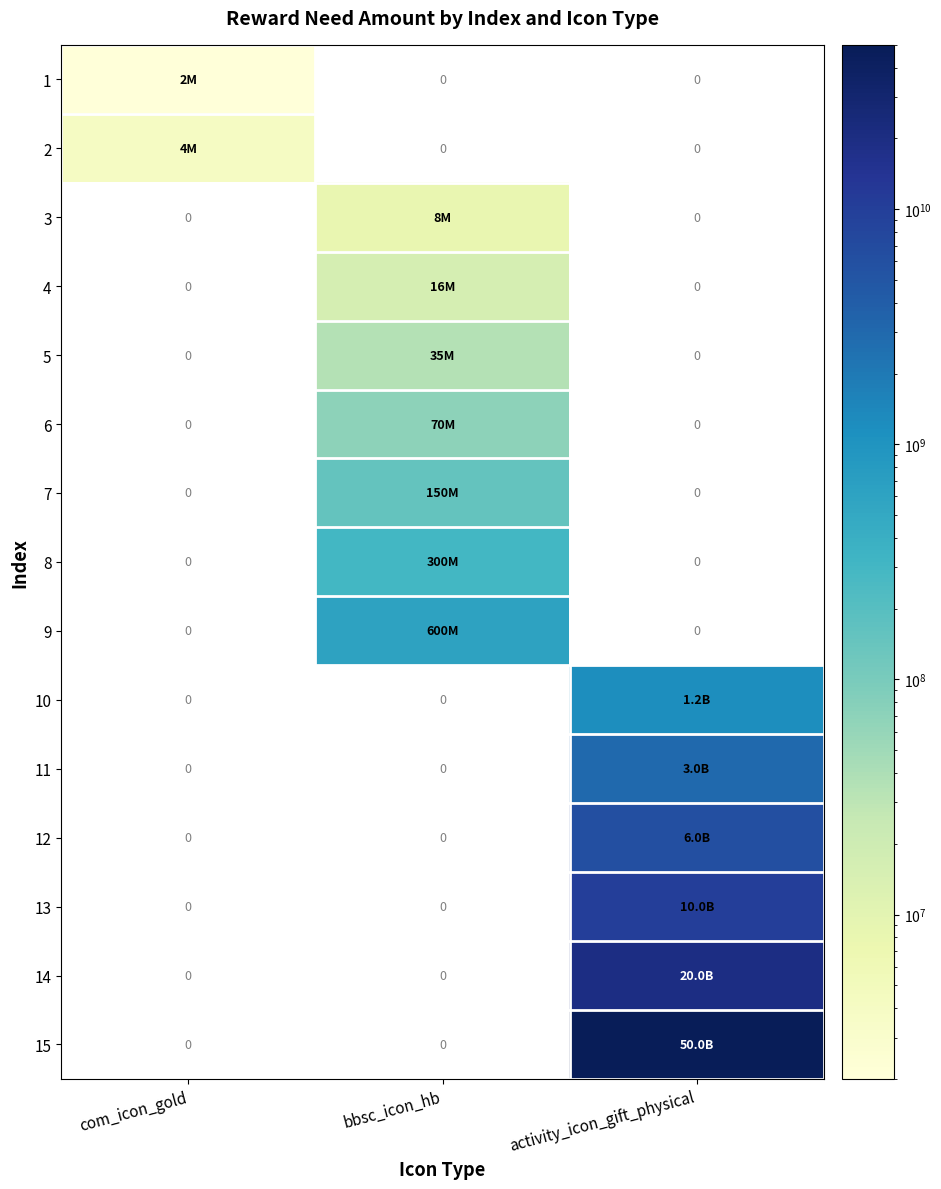

The 10 series shows -799075999 at com_icon_gold. True or false?

False